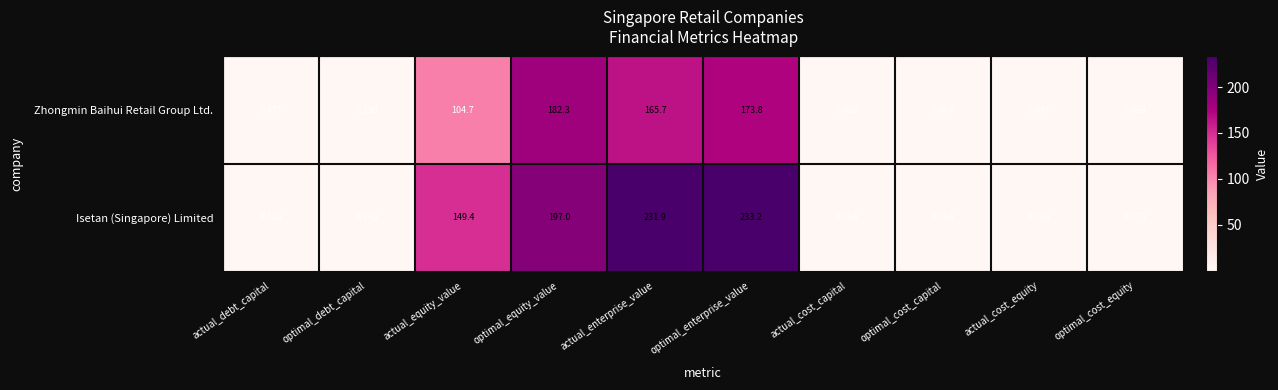

What is the total value across all series at optimal_equity_value?

379.3